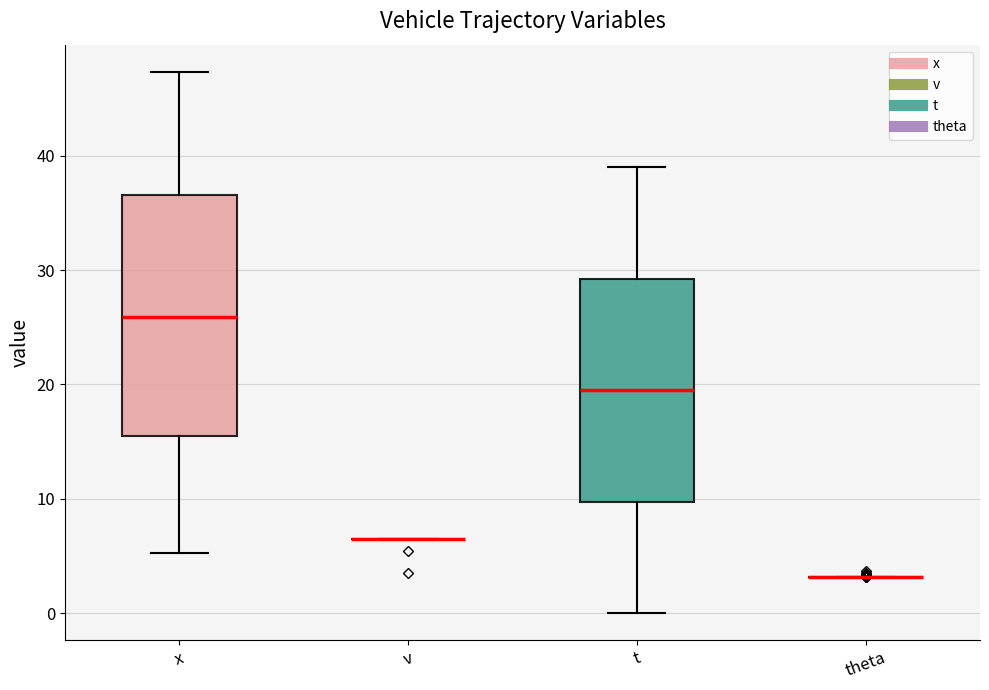

Reading left to right, read every box against the y-axis: the position of its median line, the range the box covers, and the ends of its whiskers. The values are not printed on the chart, so give them approximately, as read against the axis.

x: median 26, box 15 to 37, whiskers 5 to 47
v: box collapsed to a line at 6, whiskers 6 to 6
t: median 20, box 10 to 29, whiskers 0 to 39
theta: box collapsed to a line at 3, whiskers 3 to 3